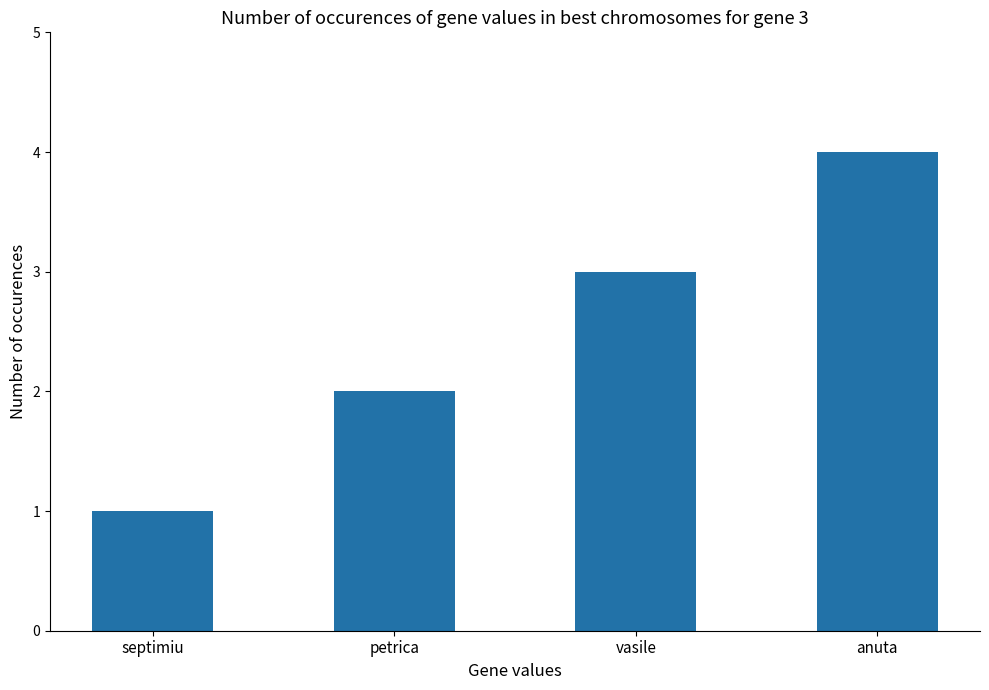

What is the difference between the maximum and minimum values?

3